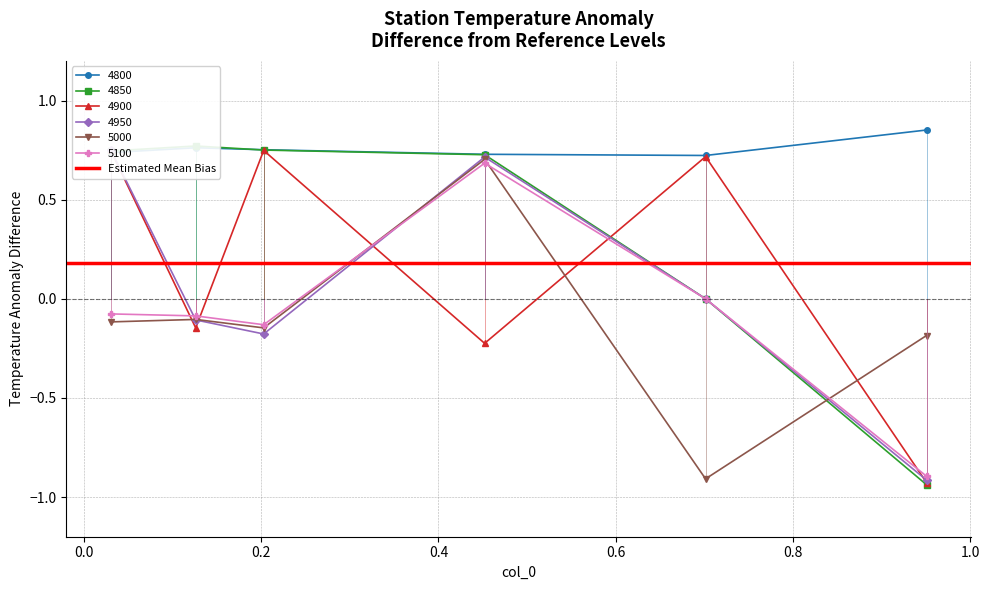

What is the maximum value for 4950?

0.8